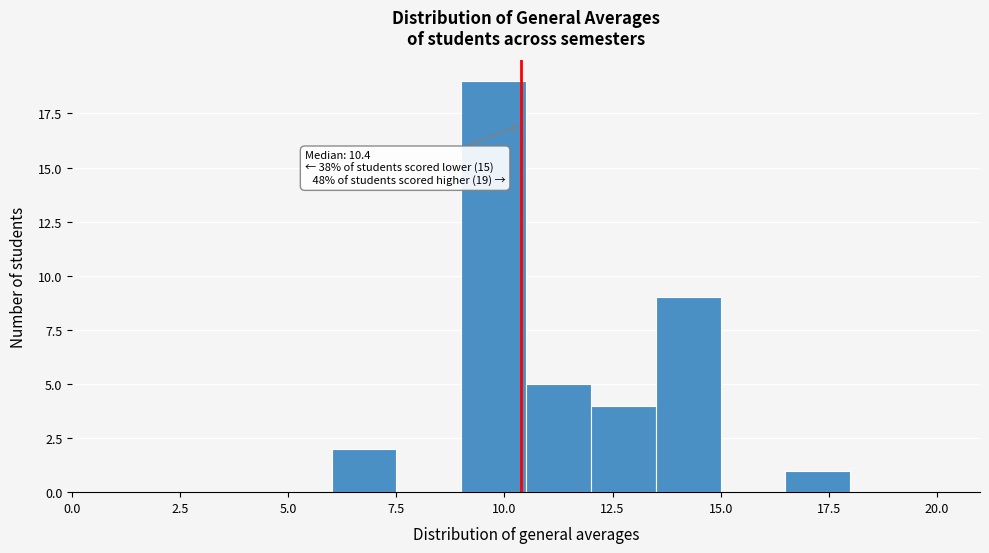

Around what value on the x-axis is the tallest bar? Give the approximate position of its centre, as read against the axis.

10.0